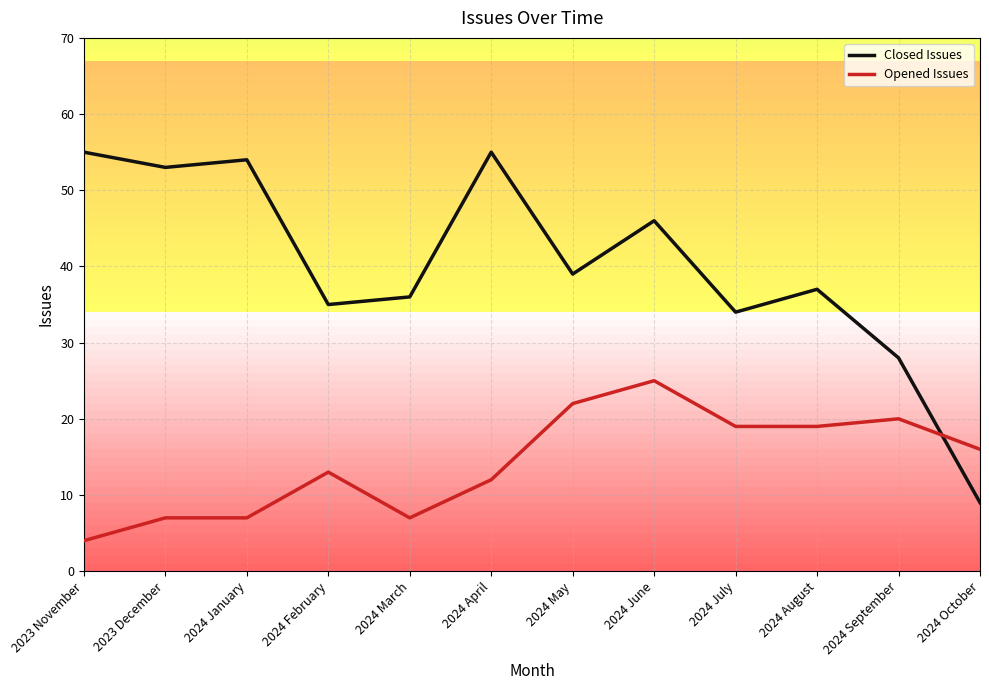

The Opened Issues series shows 17 at 2024 April. True or false?

False